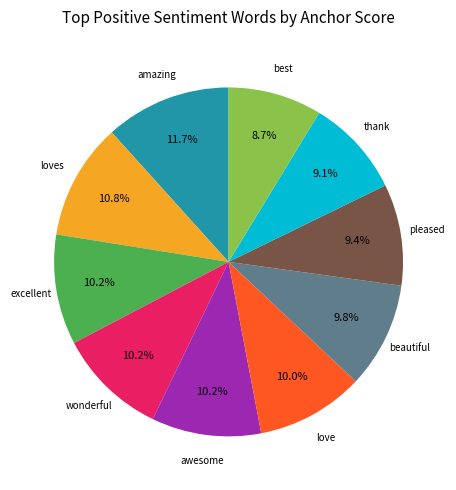

To the nearest percent, what is the average slice percentage?

10%